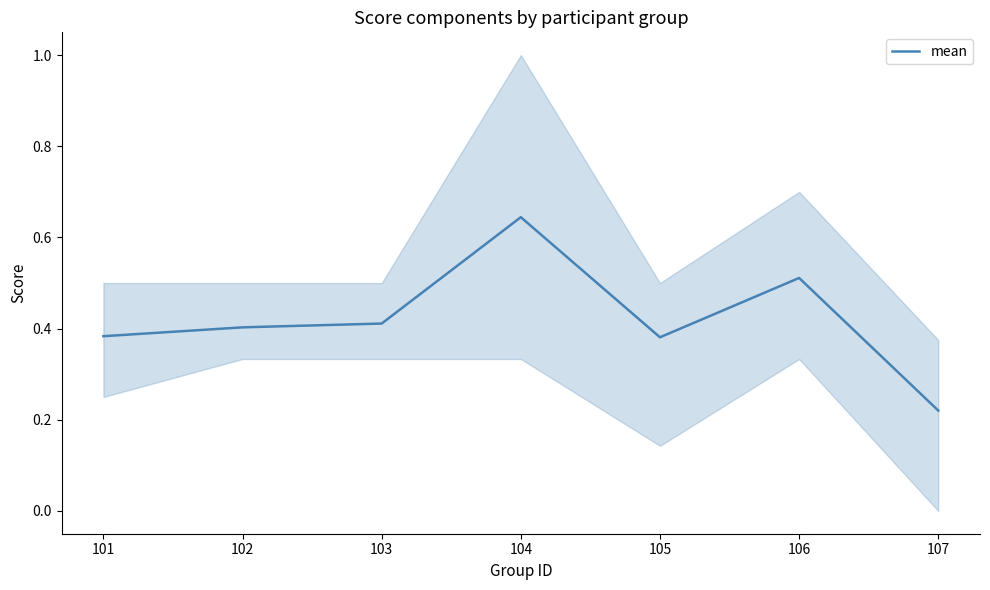

Reading left to right, list all the values displayed in this chart.

0.4	0.4	0.4	0.6	0.4	0.5	0.2